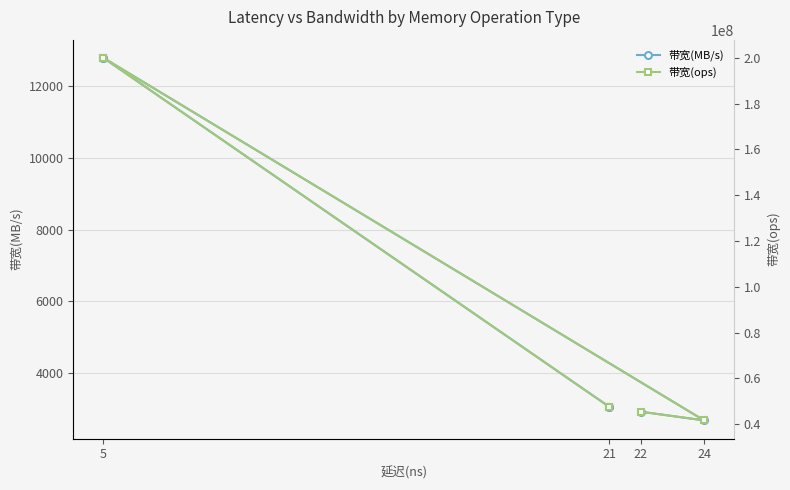

How many lines are shown in the chart?

2